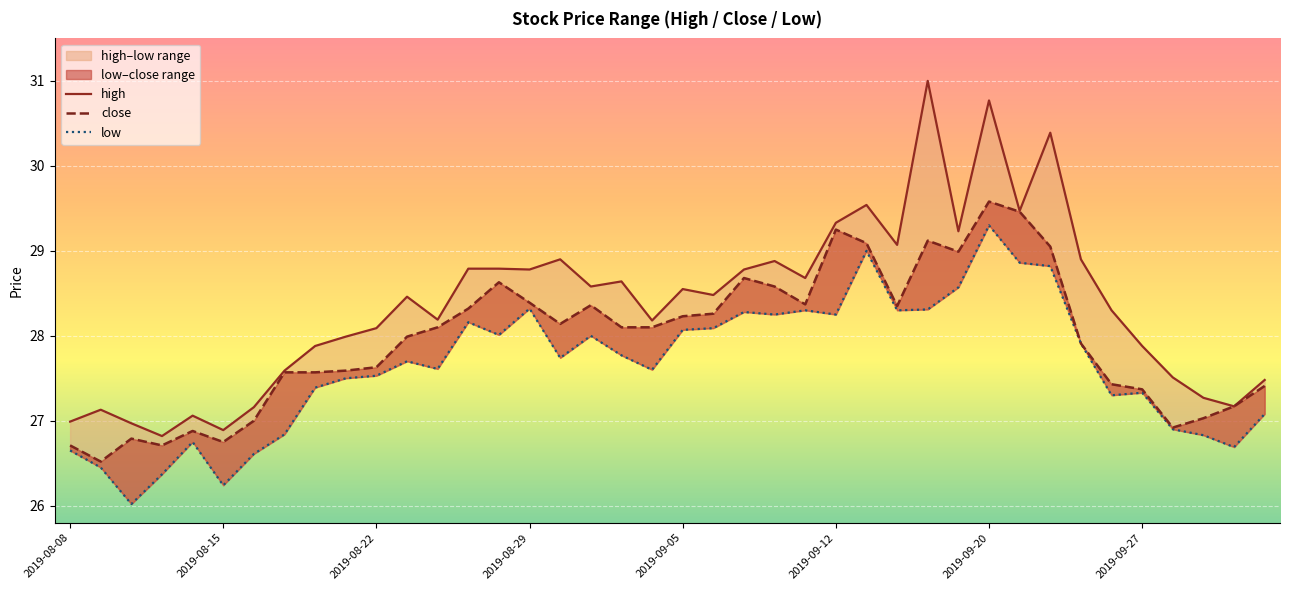

At 2019-08-22, list the series in order from smallest to largest.

low, close, high